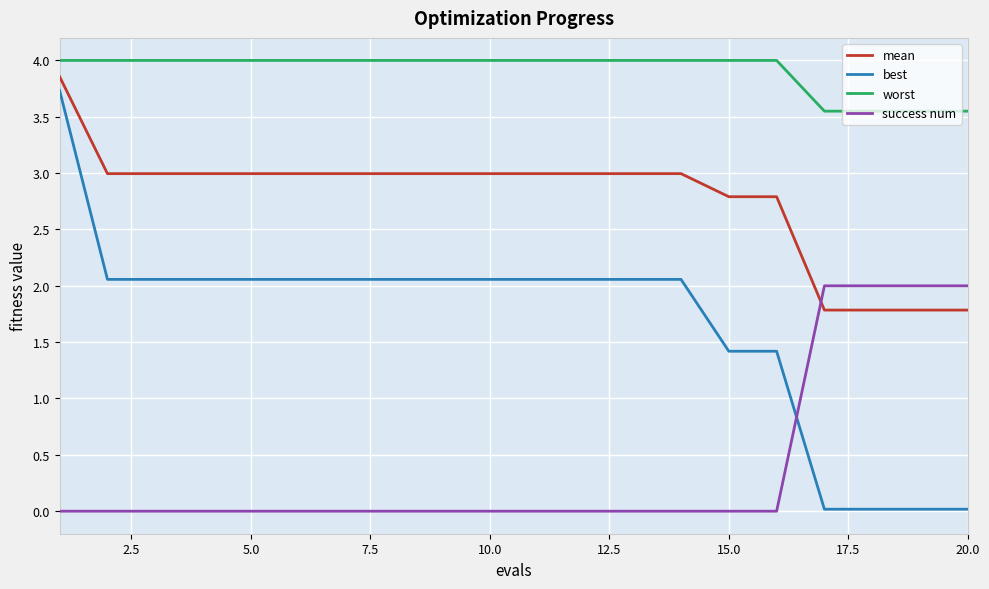

True or false: best and worst intersect in this chart.

False